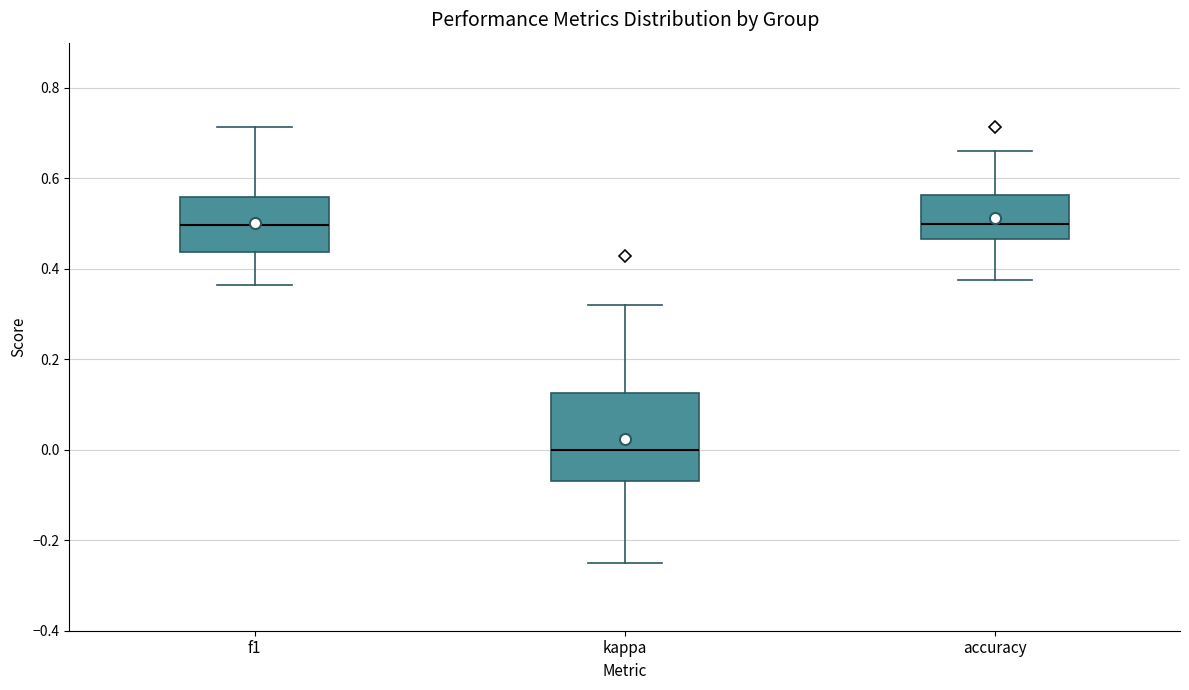

Reading left to right, transcribe this box plot: for each box, give where its median line is, the range the box spans, and where its two whiskers end, as read against the y-axis. The values are not printed on the chart, so give them approximately, as read against the axis.

f1: median 0.50, box 0.44 to 0.56, whiskers 0.36 to 0.72
kappa: median 0.00, box -0.06 to 0.12, whiskers -0.24 to 0.32
accuracy: median 0.50, box 0.46 to 0.56, whiskers 0.38 to 0.66